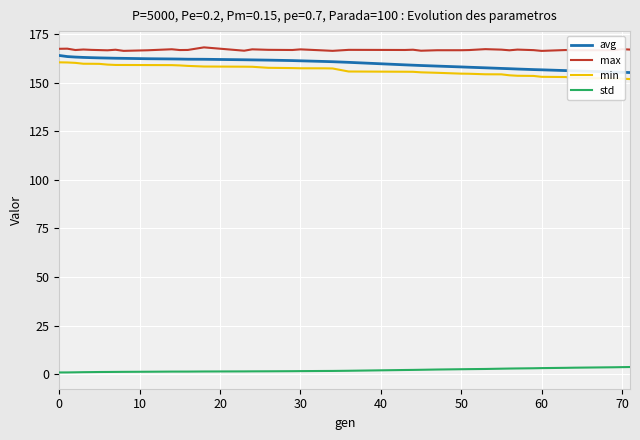

What is the difference between the maximum and minimum values in the max series?

1.8